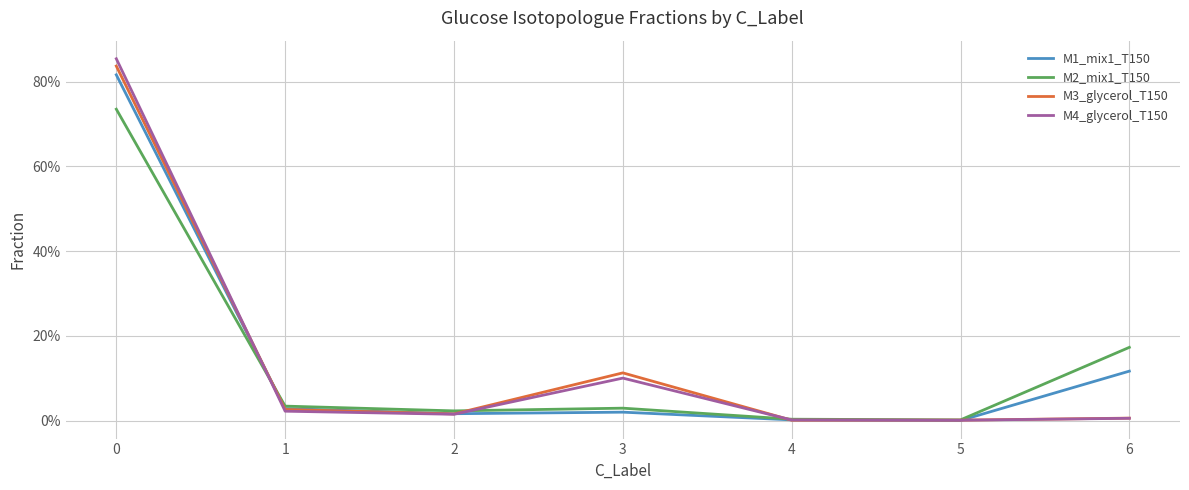

What are all the series names shown in the legend?

M1_mix1_T150, M2_mix1_T150, M3_glycerol_T150, M4_glycerol_T150